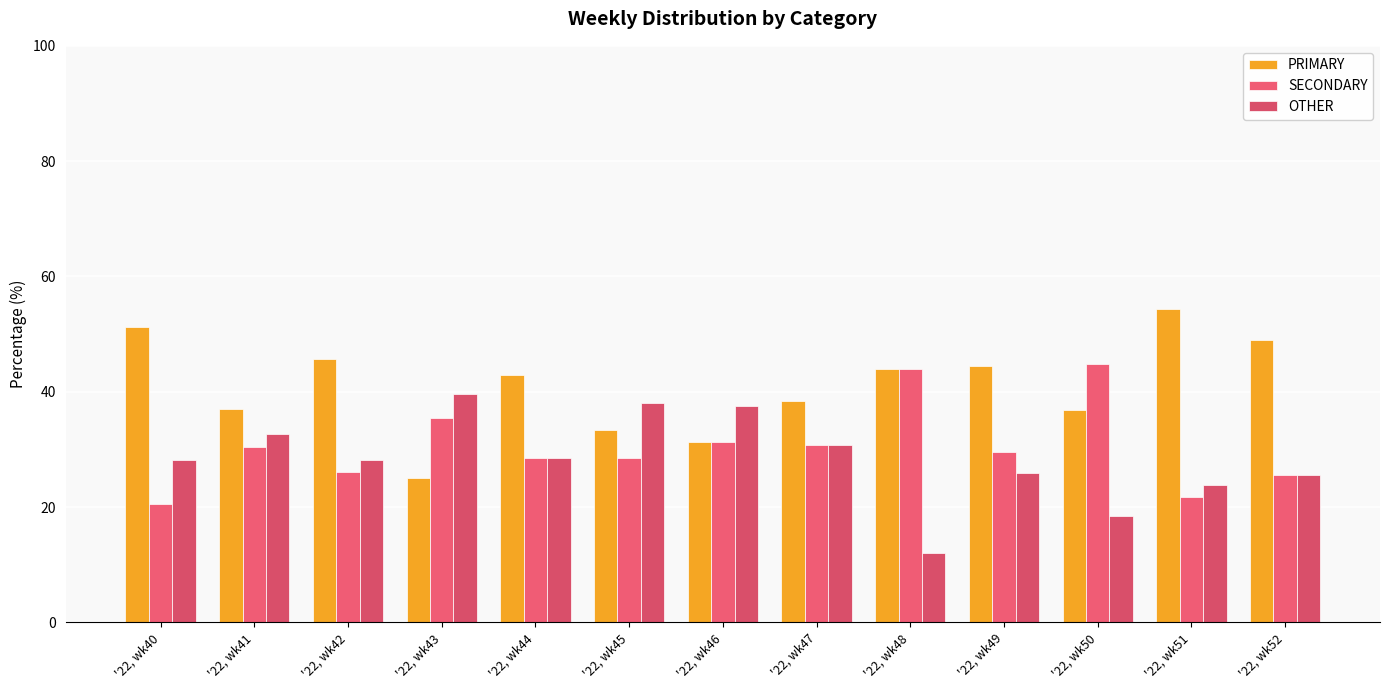

Is it true that SECONDARY equals 14.0 at '22, wk45?

False